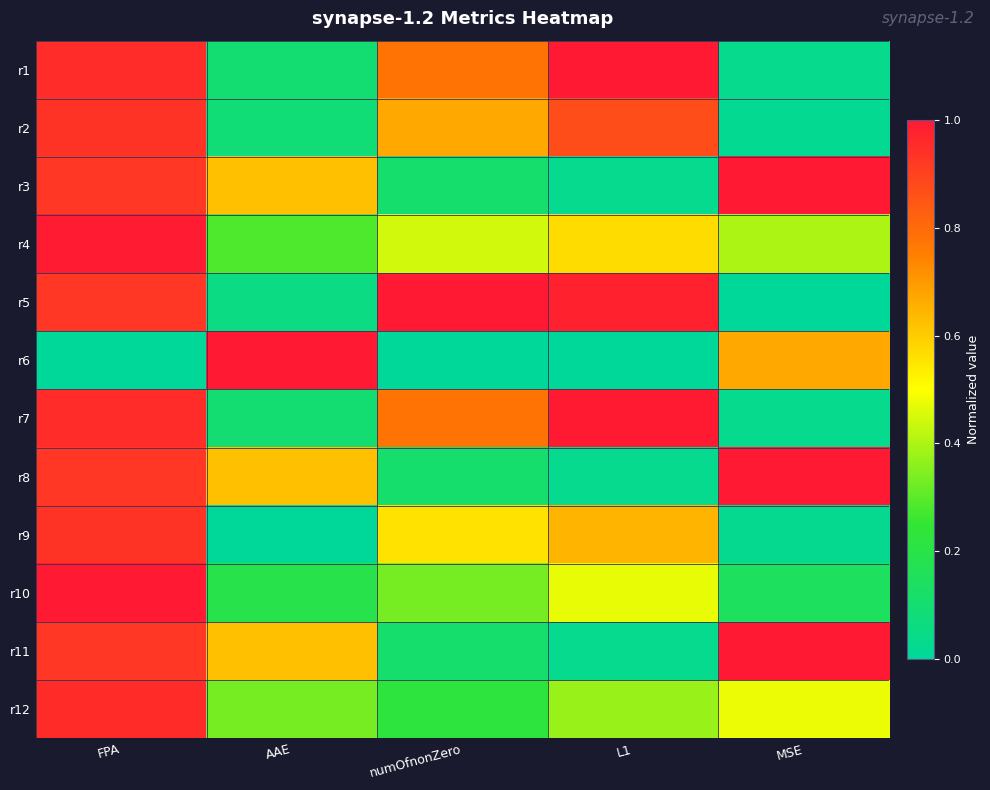

Reading left to right, transcribe all the data shown in this chart.

r1: FPA=1.0	AAE=0.1	numOfnonZero=0.8	L1=1.0	MSE=0.0
r2: FPA=0.9	AAE=0.1	numOfnonZero=0.7	L1=0.9	MSE=0.0
r3: FPA=0.9	AAE=0.6	numOfnonZero=0.1	L1=0.0	MSE=1.0
r4: FPA=1.0	AAE=0.3	numOfnonZero=0.4	L1=0.6	MSE=0.4
r5: FPA=0.9	AAE=0.1	numOfnonZero=1.0	L1=1.0	MSE=0.0
r6: FPA=0.0	AAE=1.0	numOfnonZero=0.0	L1=0.0	MSE=0.7
r7: FPA=1.0	AAE=0.1	numOfnonZero=0.8	L1=1.0	MSE=0.0
r8: FPA=0.9	AAE=0.6	numOfnonZero=0.1	L1=0.0	MSE=1.0
r9: FPA=0.9	AAE=0.0	numOfnonZero=0.6	L1=0.6	MSE=0.0
r10: FPA=1.0	AAE=0.2	numOfnonZero=0.3	L1=0.5	MSE=0.1
r11: FPA=0.9	AAE=0.6	numOfnonZero=0.1	L1=0.0	MSE=1.0
r12: FPA=1.0	AAE=0.3	numOfnonZero=0.2	L1=0.4	MSE=0.5